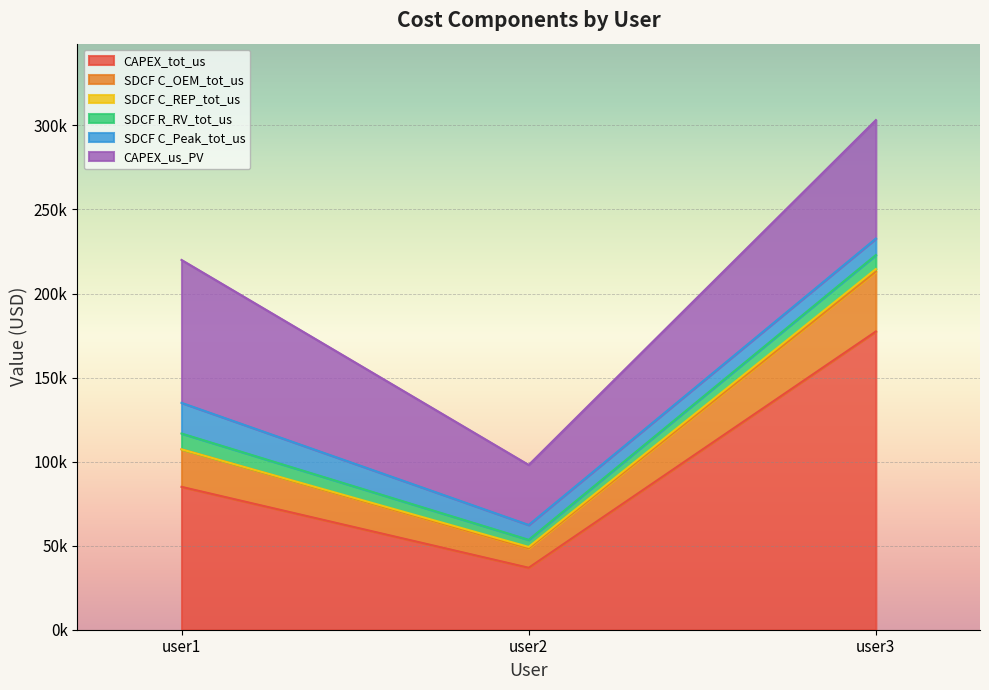

List the labels in order of SDCF C_Peak_tot_us value, smallest first.

user2, user3, user1